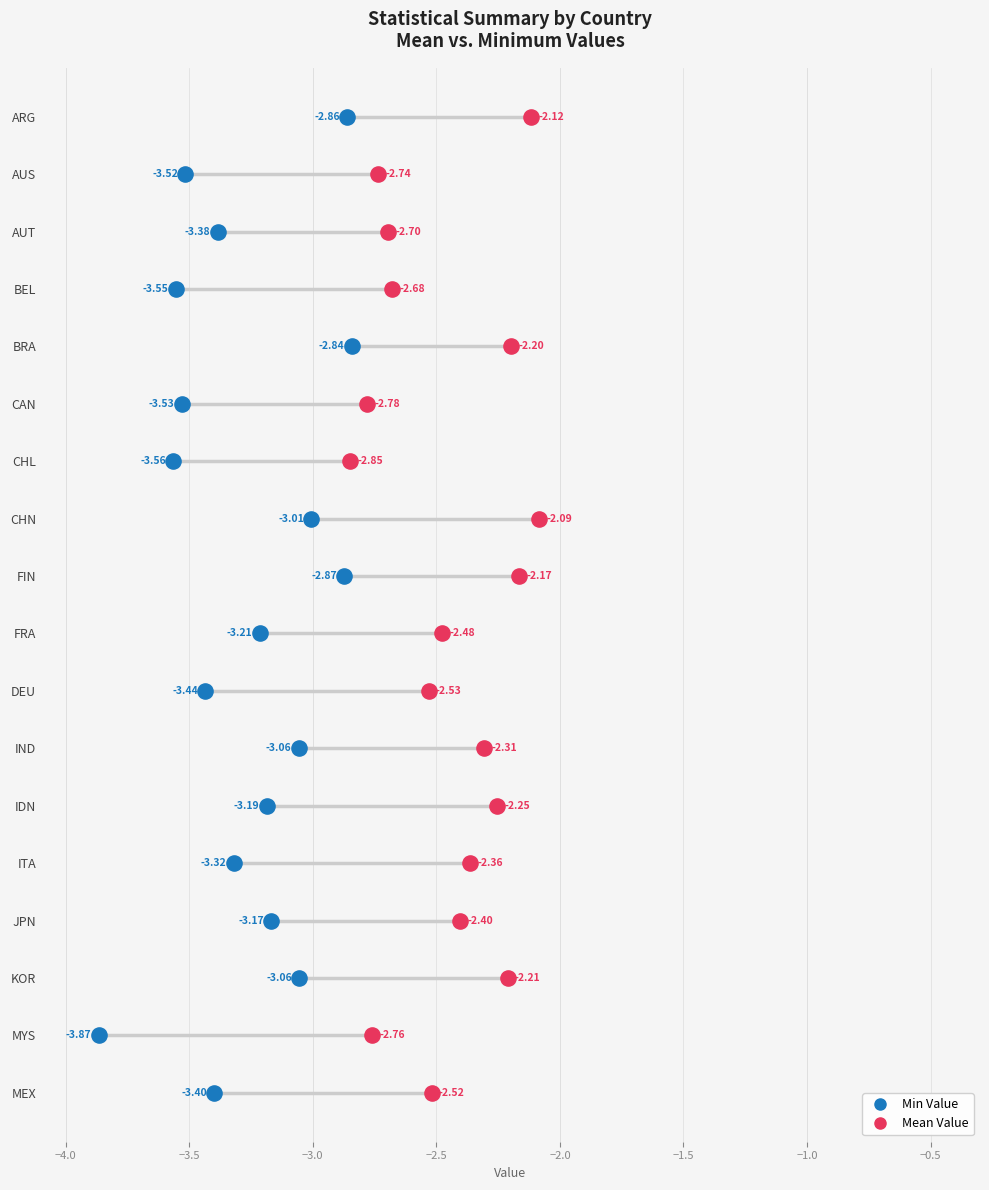

What are all the series names shown in the legend?

Min Value, Mean Value